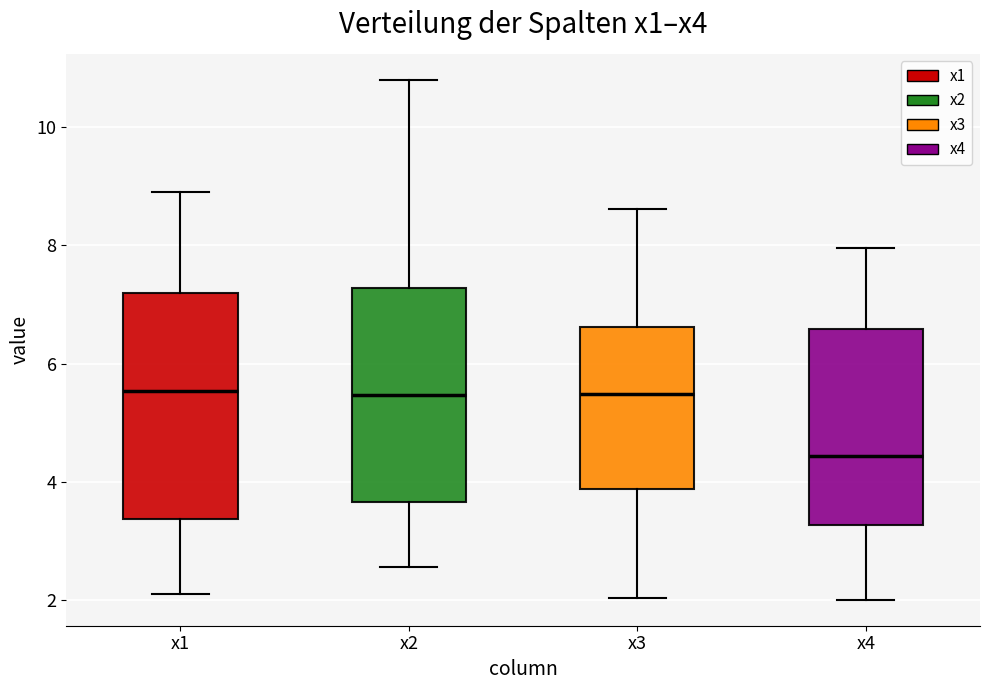

Comparing the boxes themselves (not the whiskers), which one is the tallest?

x1